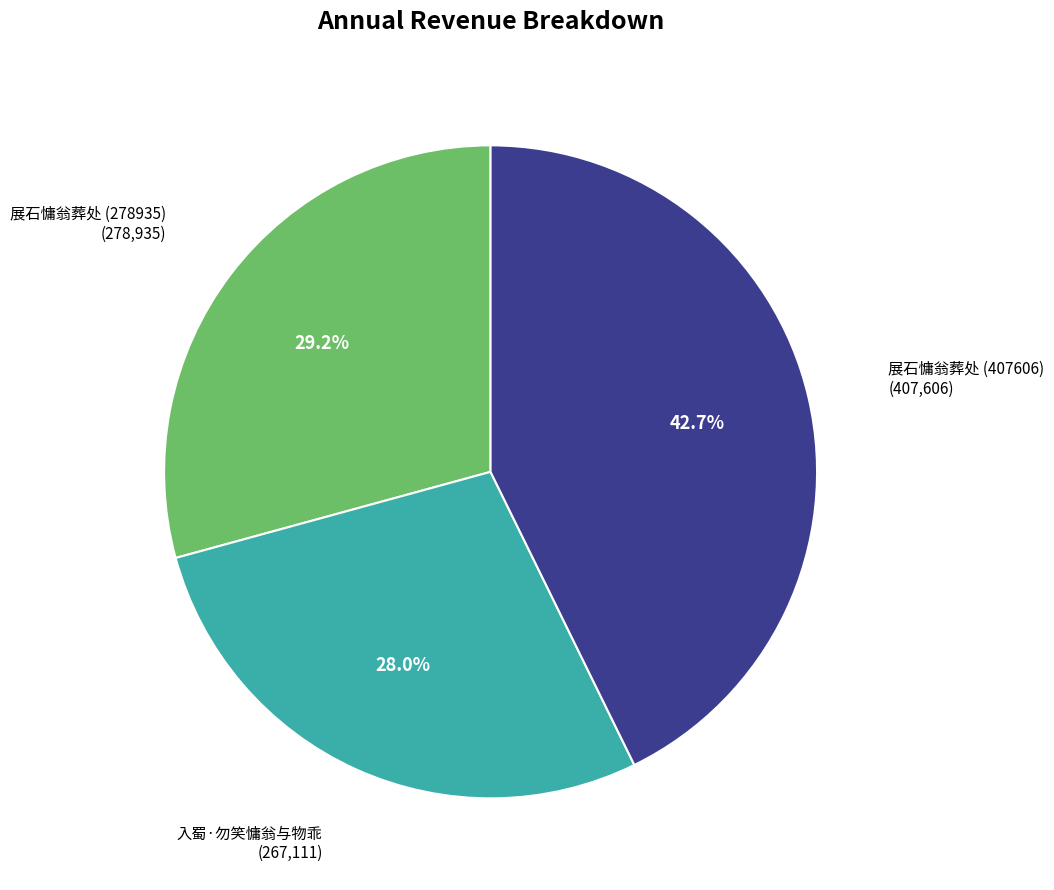

Is there a majority slice in this chart?

No